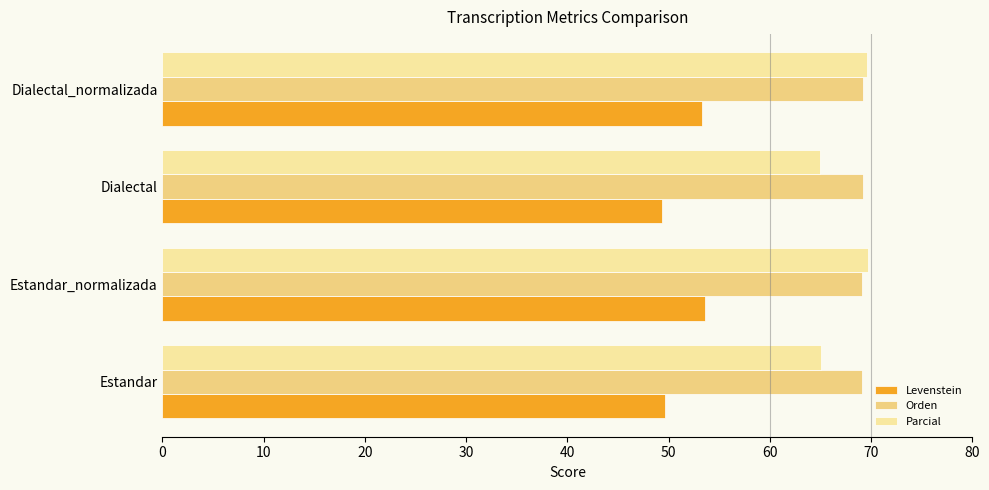

What value does the Parcial series have at Dialectal_normalizada?

69.6